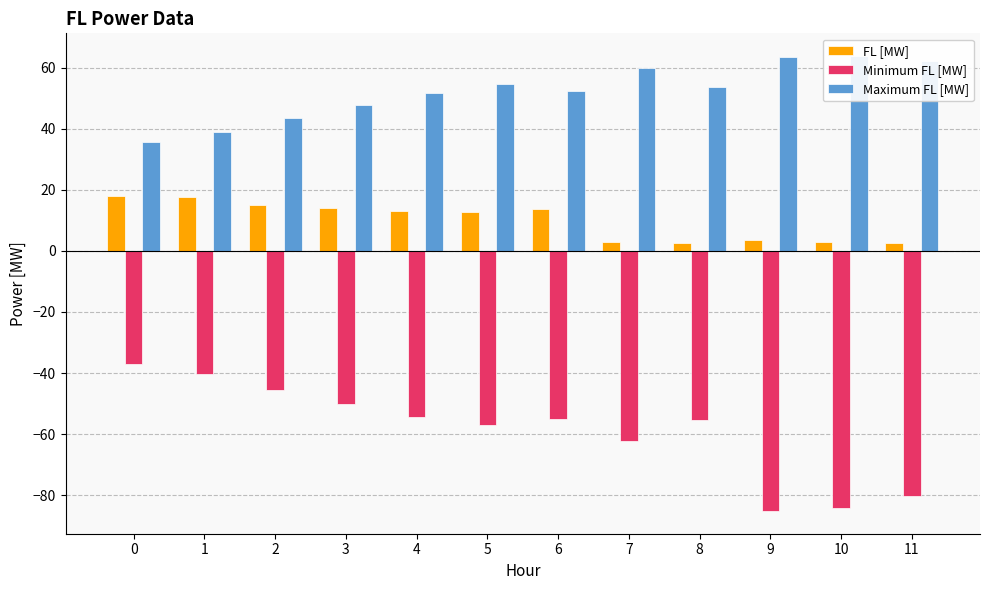

Where is Minimum FL [MW] nearest to the value -61?

7